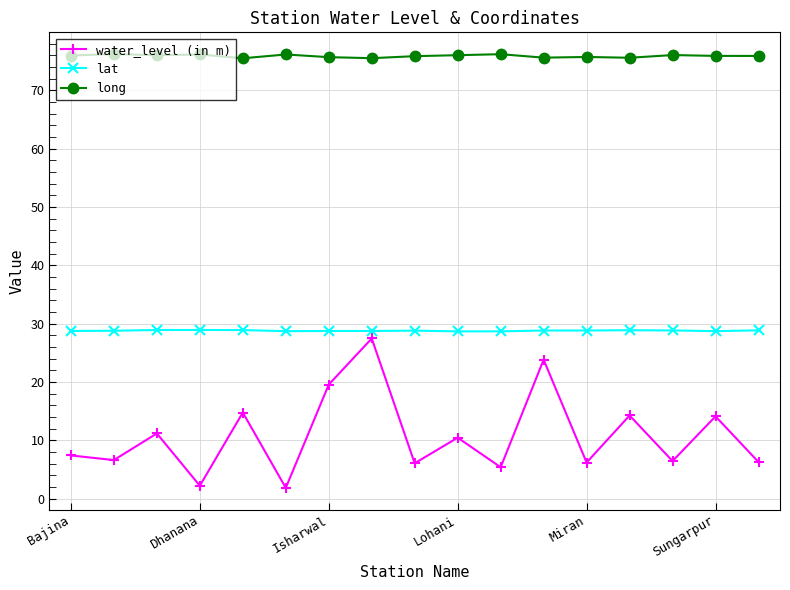

What is the sum of all long values?

1290.4